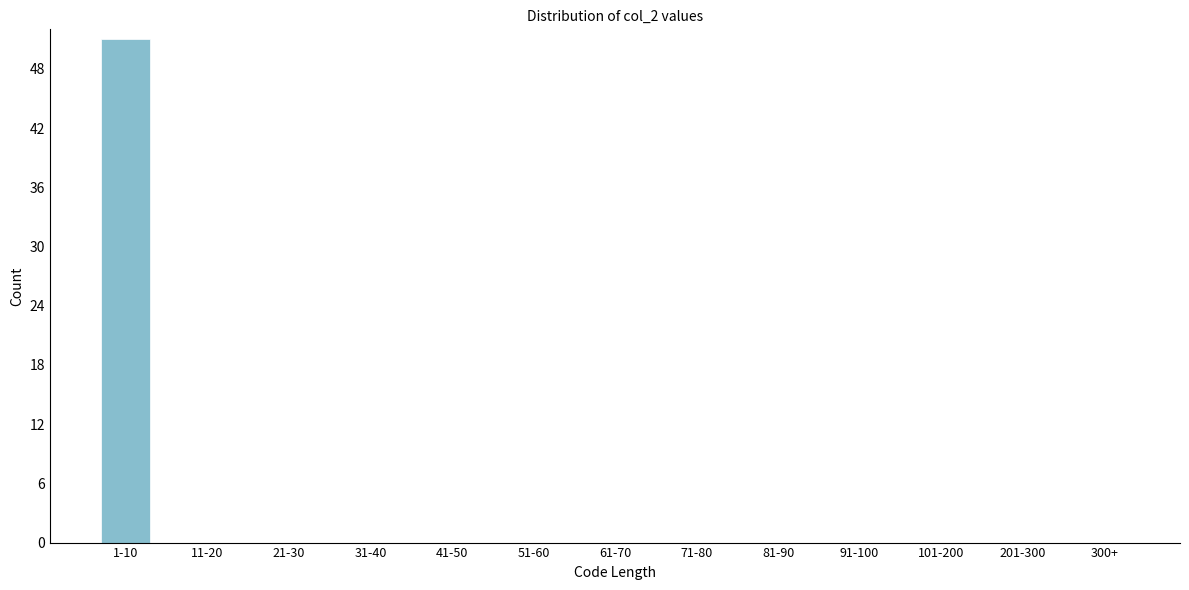

Reading right to left, what are all the values shown in this chart?

300+=0	201-300=0	101-200=0	91-100=0	81-90=0	71-80=0	61-70=0	51-60=0	41-50=0	31-40=0	21-30=0	11-20=0	1-10=51